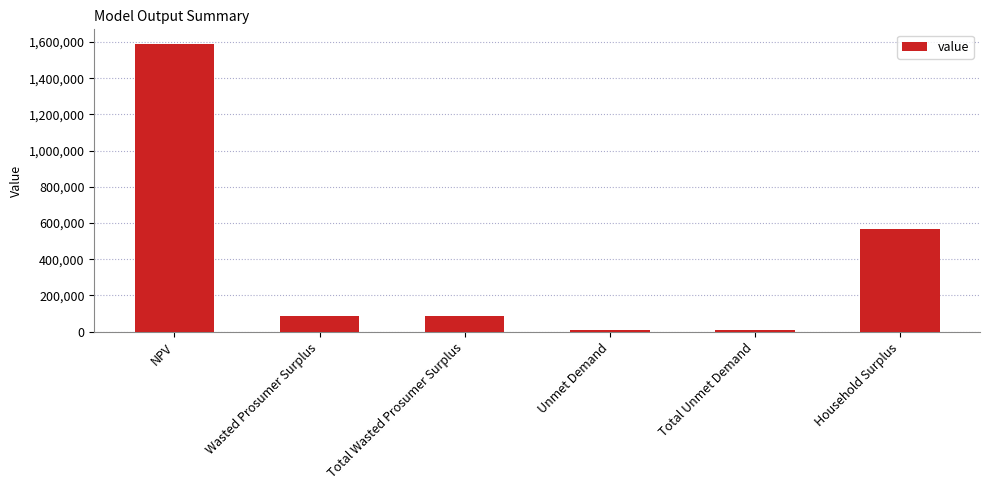

What is the change in value from NPV to Total Wasted Prosumer Surplus?

-1504851.6